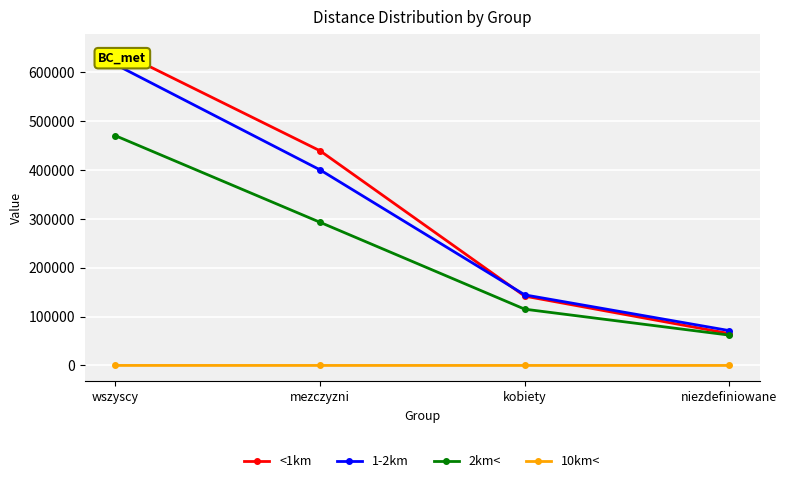

What is the minimum value shown in the chart?

4